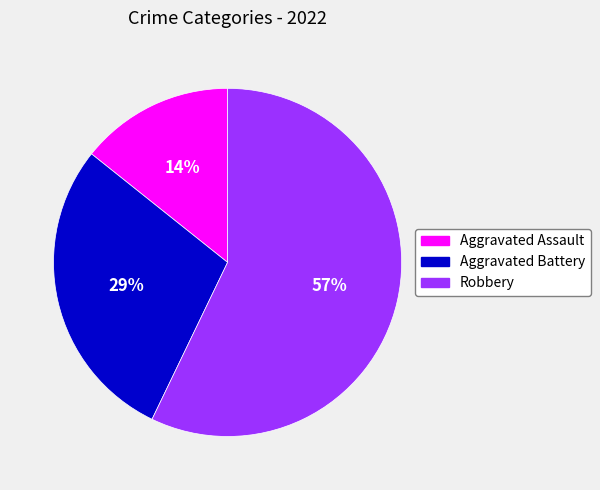

How many slices are in this pie chart?

3